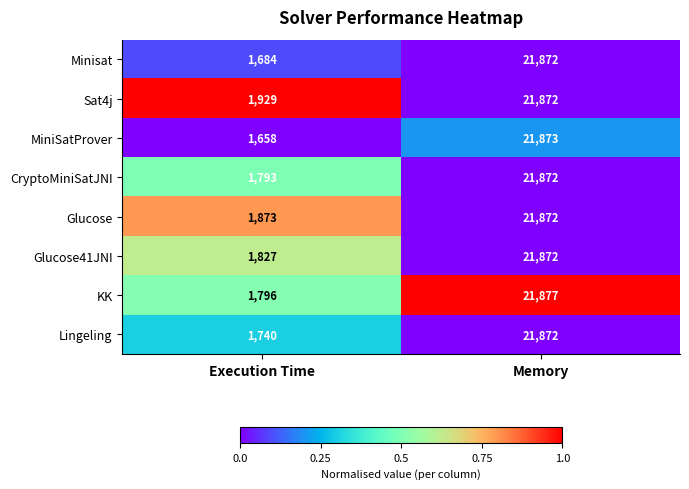

Reading left to right, list all the values displayed in this chart.

Minisat: 1684	21872
Sat4j: 1929	21872
MiniSatProver: 1658	21873
CryptoMiniSatJNI: 1793	21872
Glucose: 1873	21872
Glucose41JNI: 1827	21872
KK: 1796	21877
Lingeling: 1740	21872